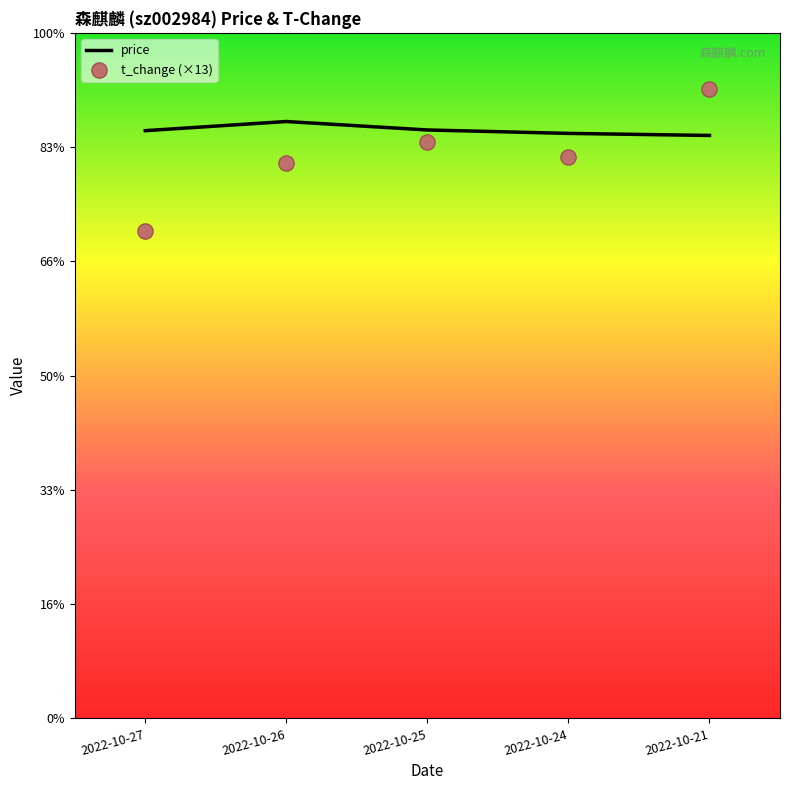

Which series has the largest total across all categories?

price